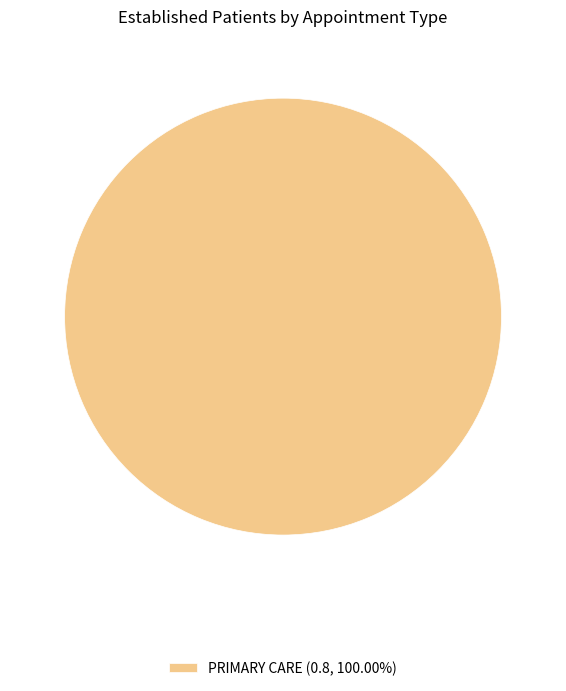

Does any single category account for the majority?

Yes